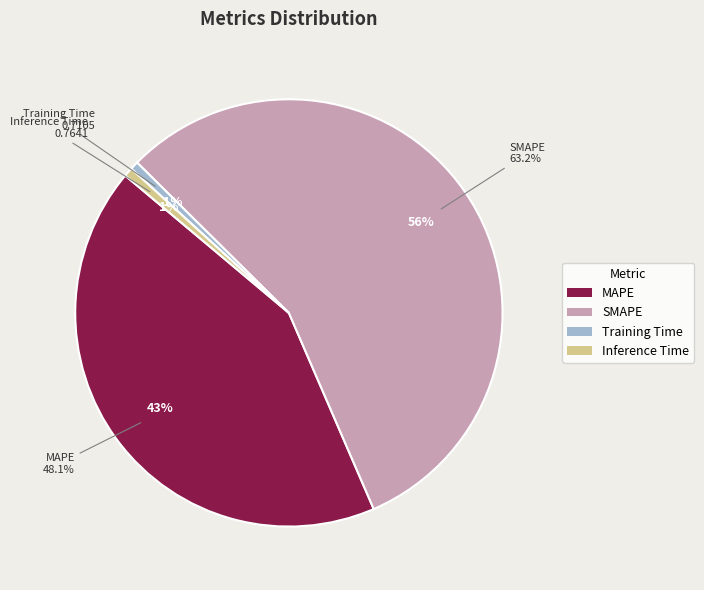

Which has a higher value, Inference Time or MAPE?

MAPE